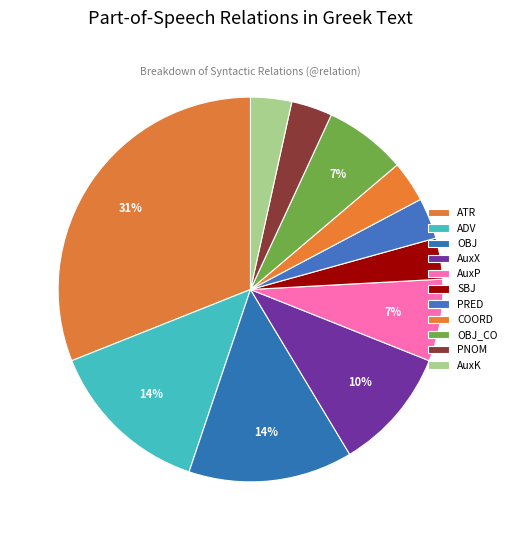

How many slices are in this pie chart?

11